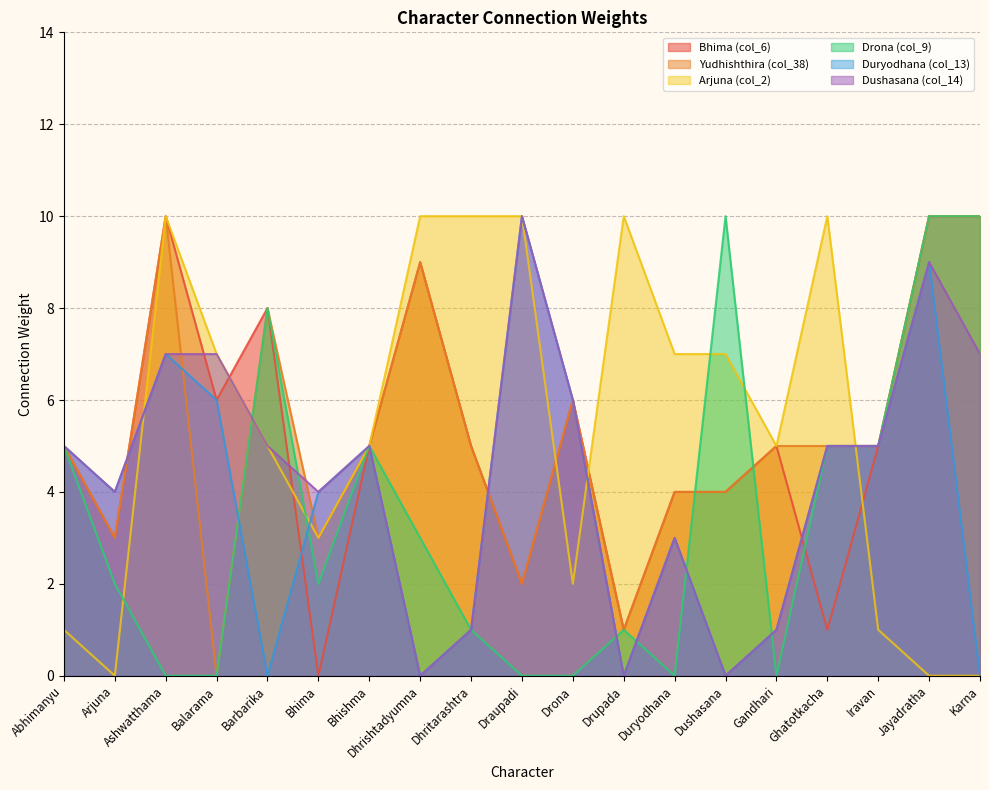

At which category is the sum across all series the highest?

Jayadratha